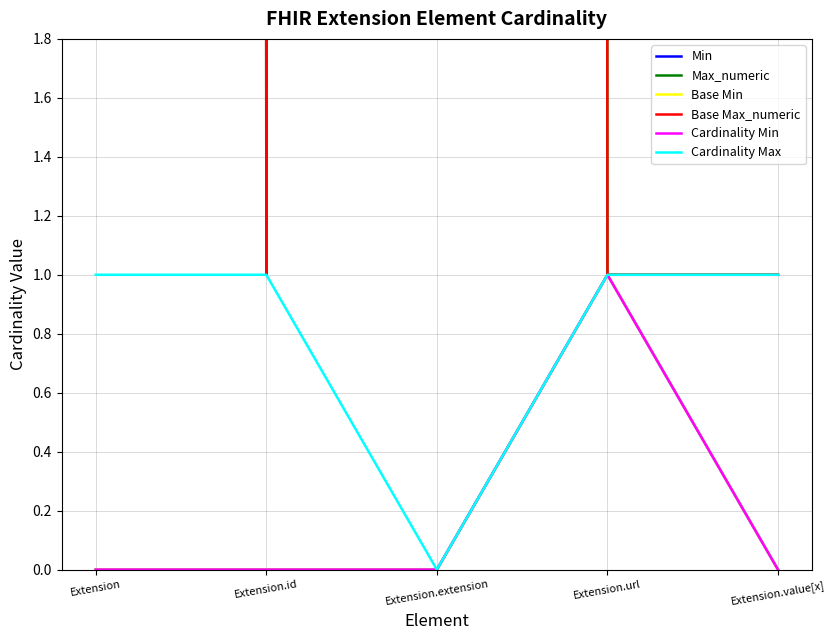

What is the lowest value of the Base Max_numeric series?

1